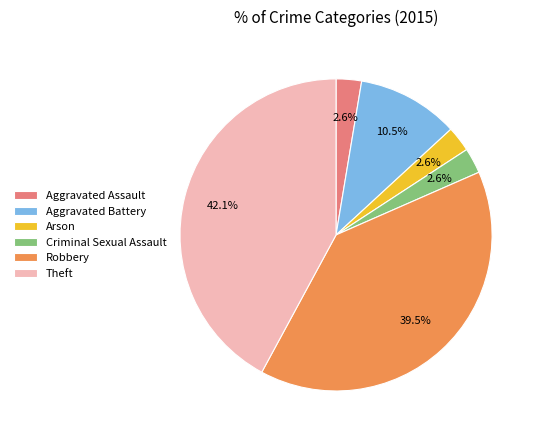

Does Robbery represent more than half of the total?

No